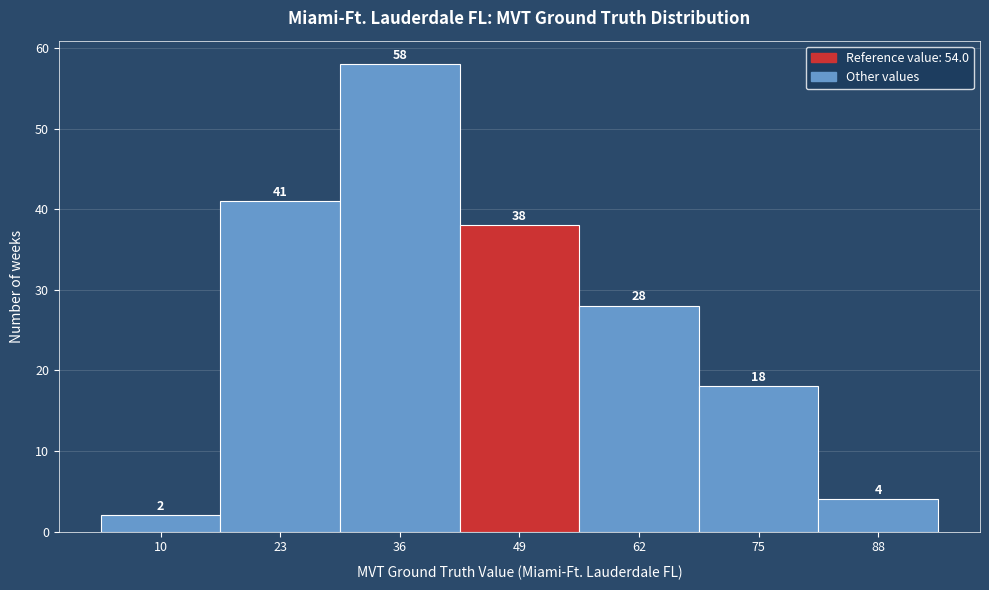

Reading left to right, transcribe all the data shown in this chart.

2	41	58	38	28	18	4